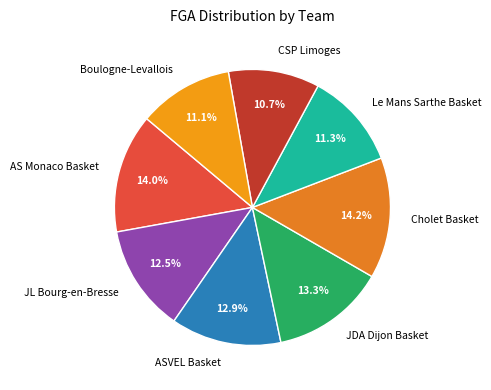

The CSP Limoges slice represents 11% of the pie. True or false?

True